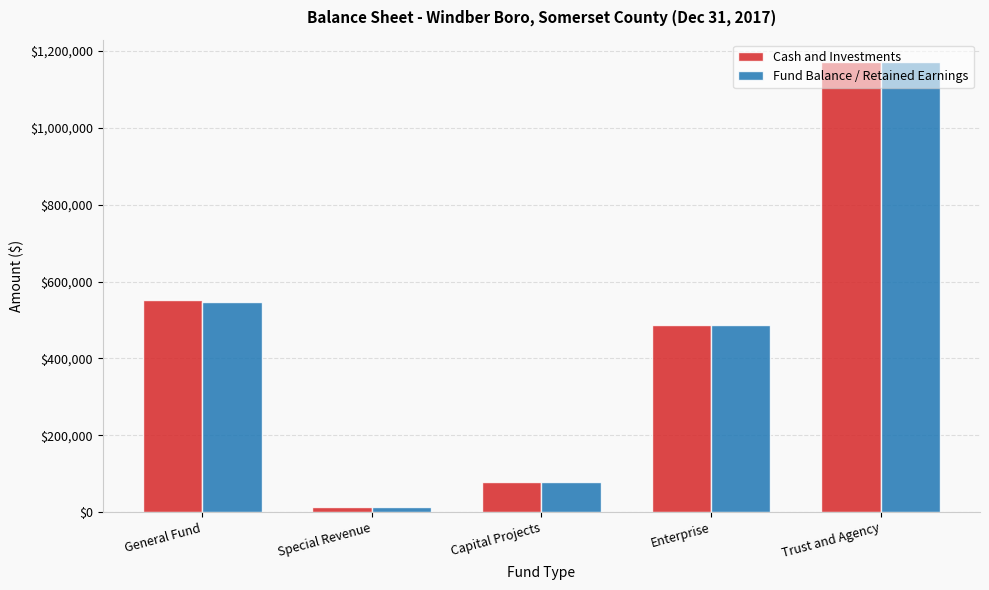

Is the value of Cash and Investments at Trust and Agency greater than the value of Fund Balance / Retained Earnings at General Fund?

Yes